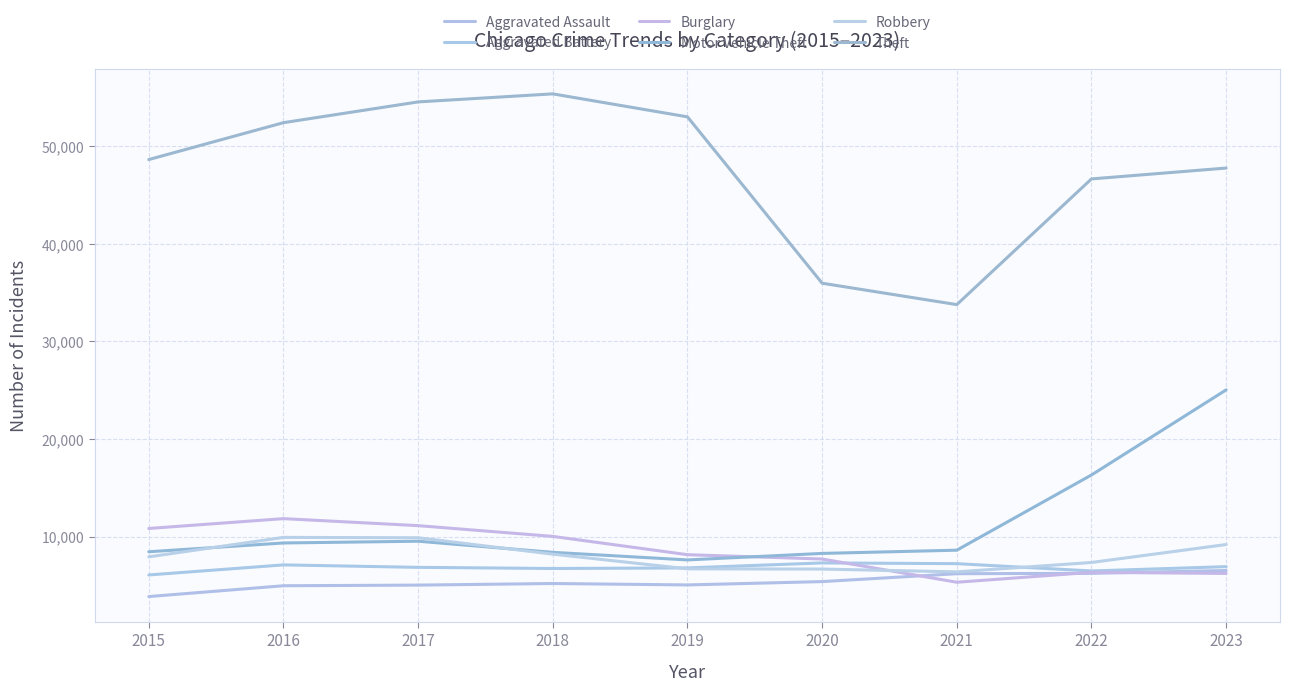

At 2020, list the series in order from largest to smallest.

Theft, Motor Vehicle Theft, Burglary, Aggravated Battery, Robbery, Aggravated Assault